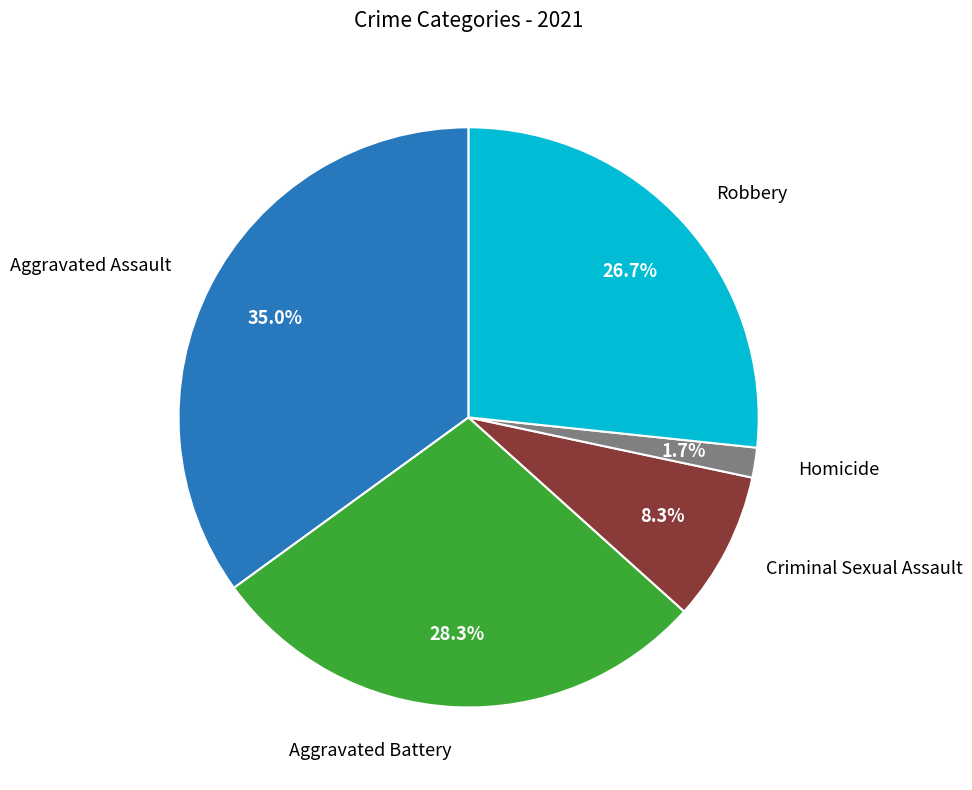

Is there any slice that represents more than half of the pie?

No